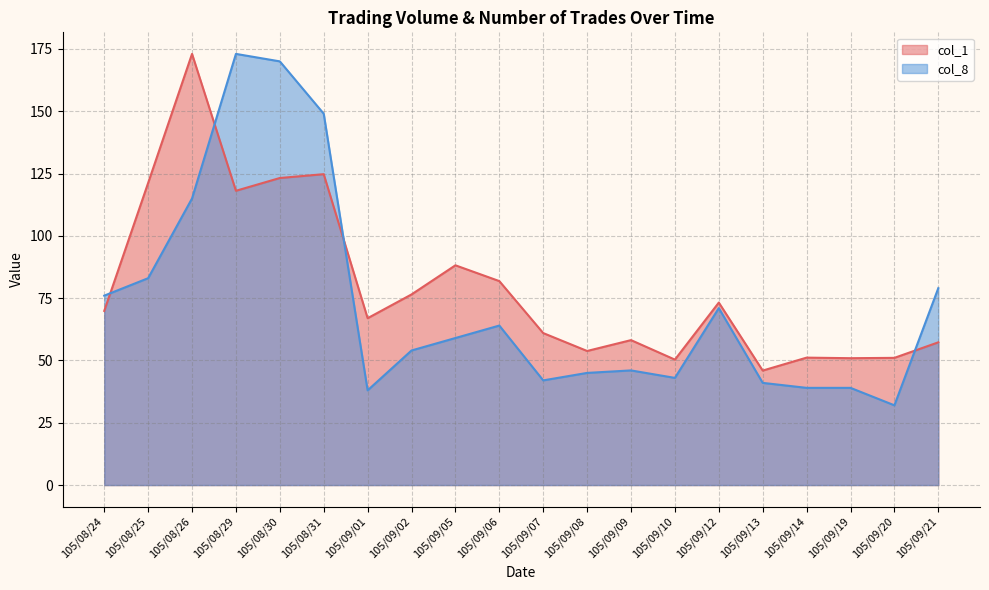

What is the label of the 20th point from the left?

105/09/21